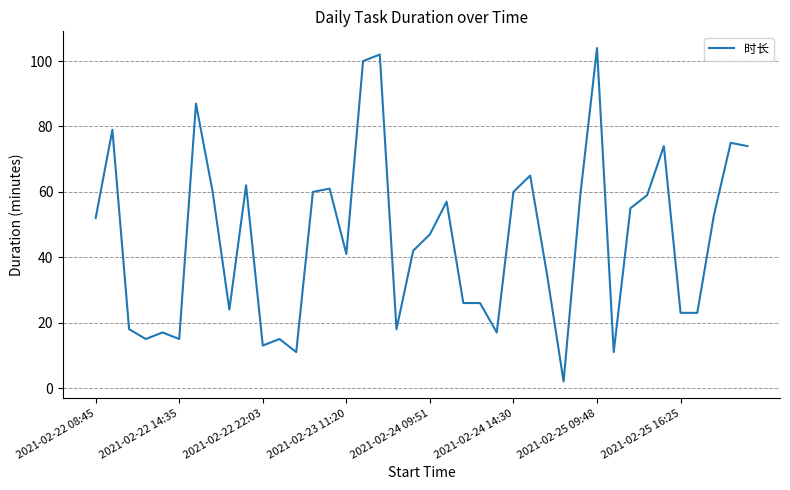

What is the sum of all values?

1837